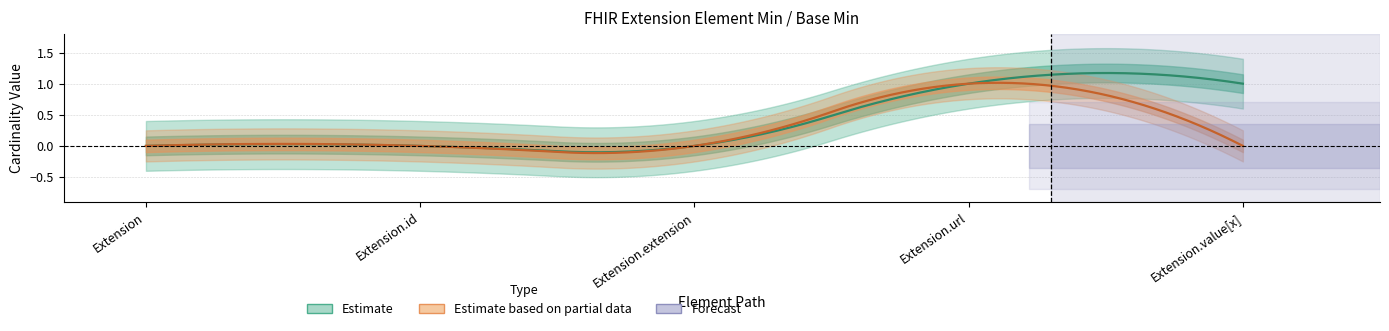

How many Base Min values are between 0 and 1?

5